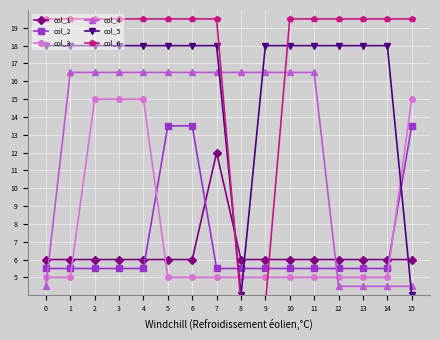

Between 5 and 14, which series saw the biggest shift?

col_4